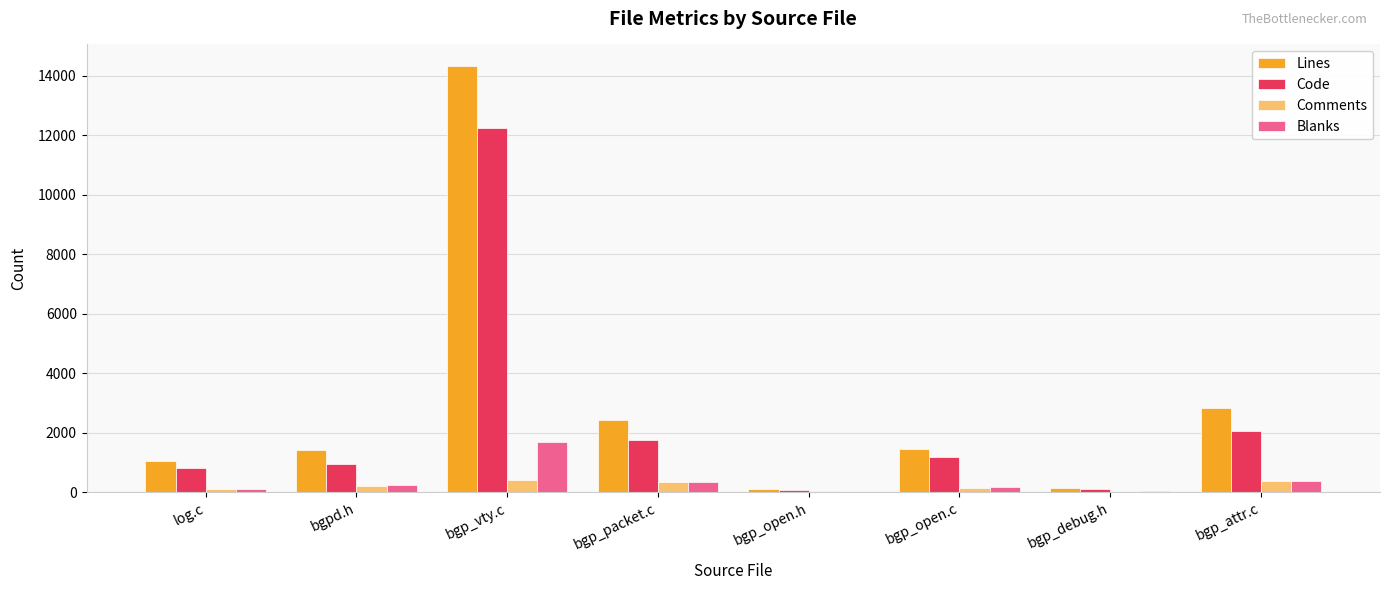

At which category is the sum across all series the highest?

bgp_vty.c